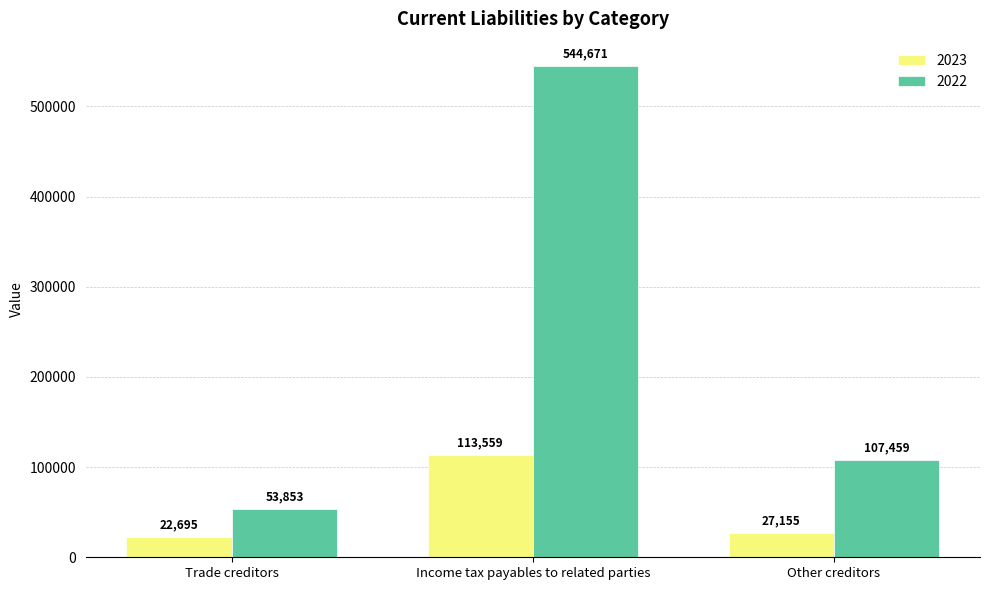

Is it true that 2022 equals 188054 at Other creditors?

False